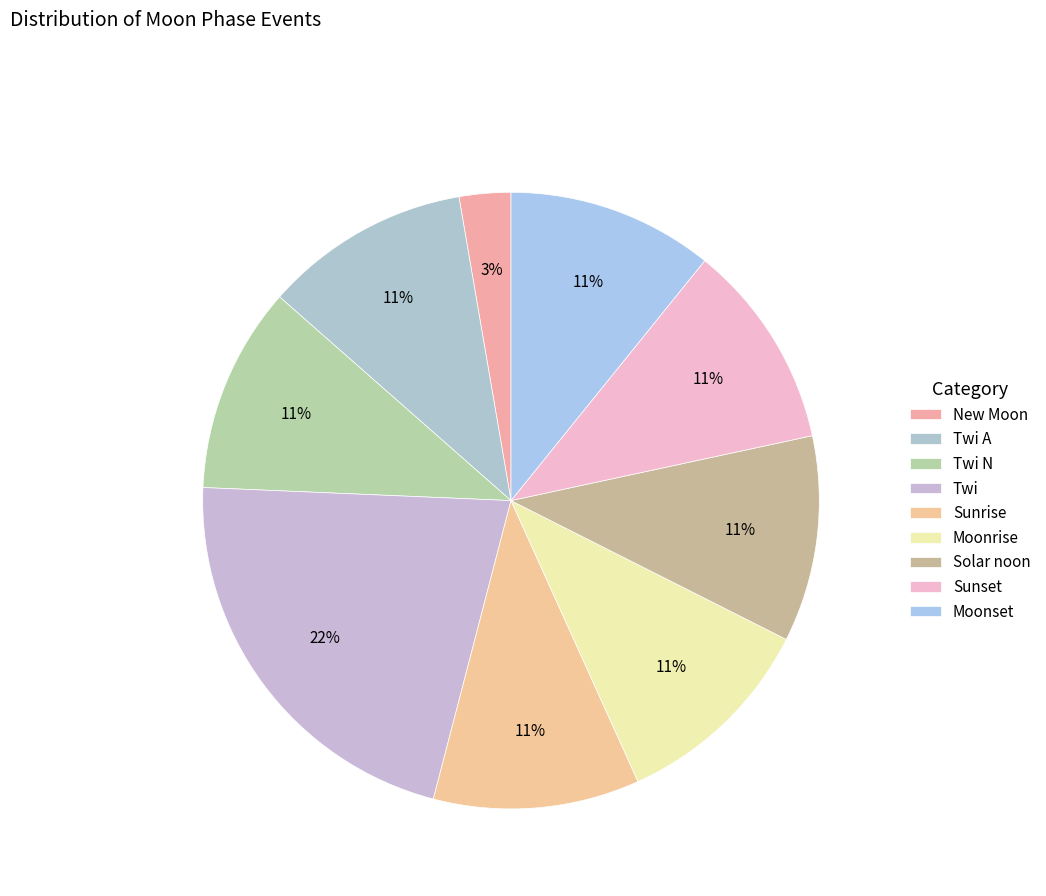

How many slices are in this pie chart?

9